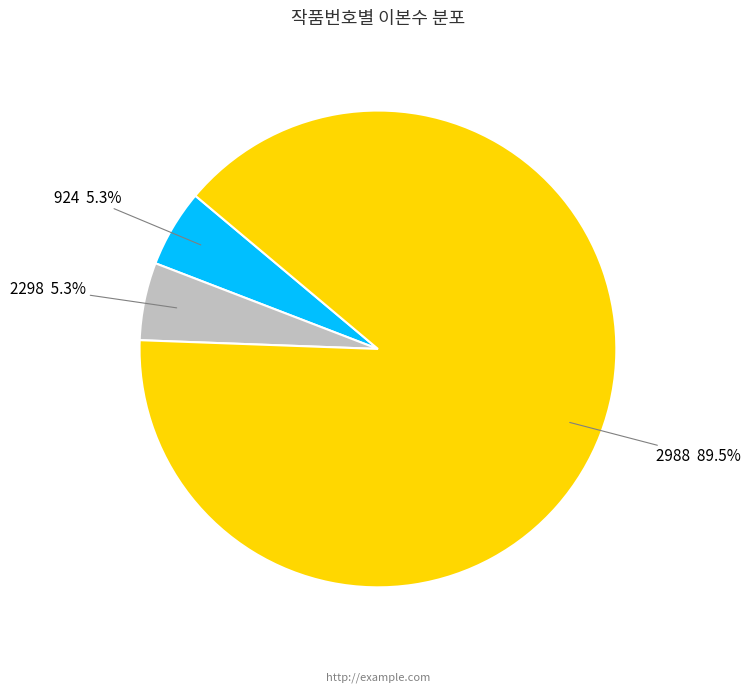

To the nearest percent, what is the difference between the largest and smallest slice percentages?

84%